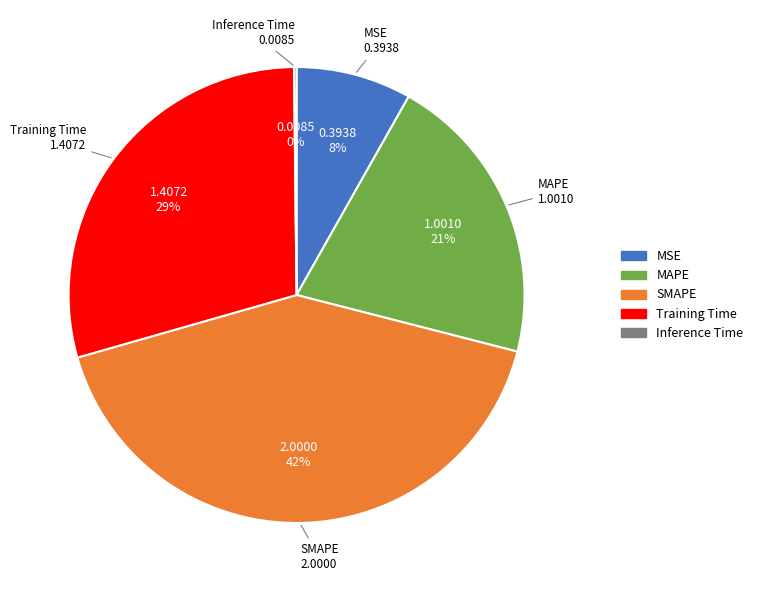

Is MSE the majority of the pie?

No